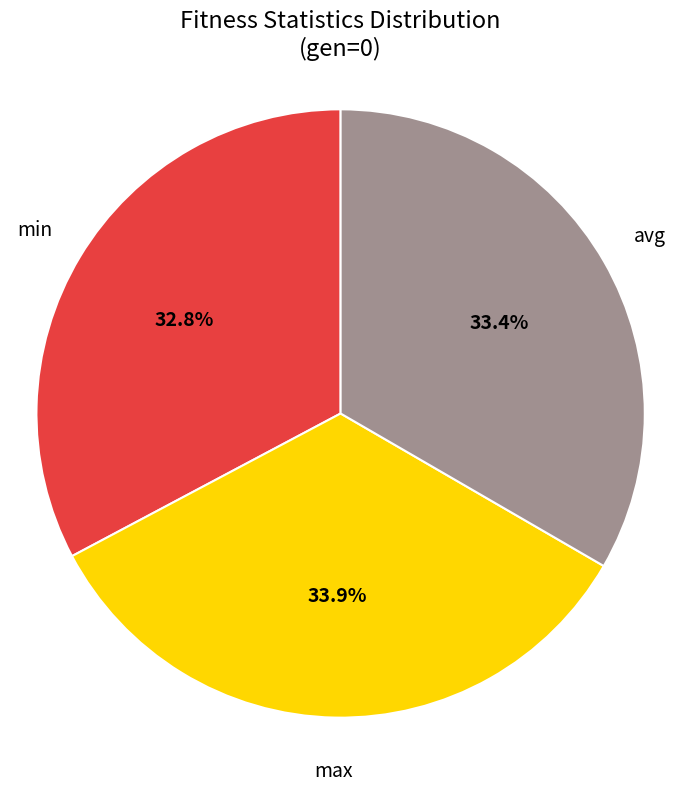

Does any single category account for the majority?

No